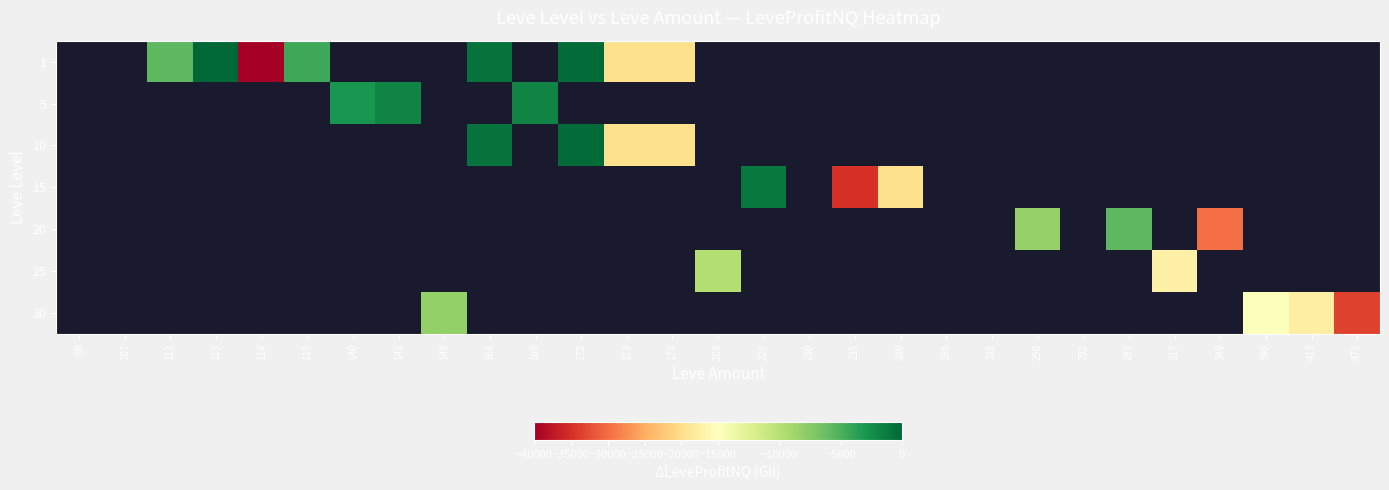

Count the number of categories in the chart.

29